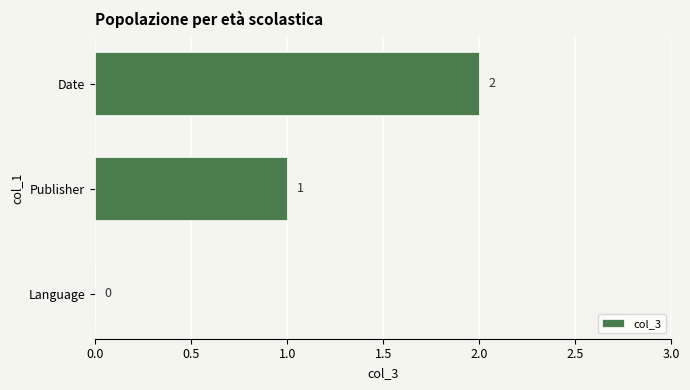

Which label corresponds to the largest value in the chart?

Date